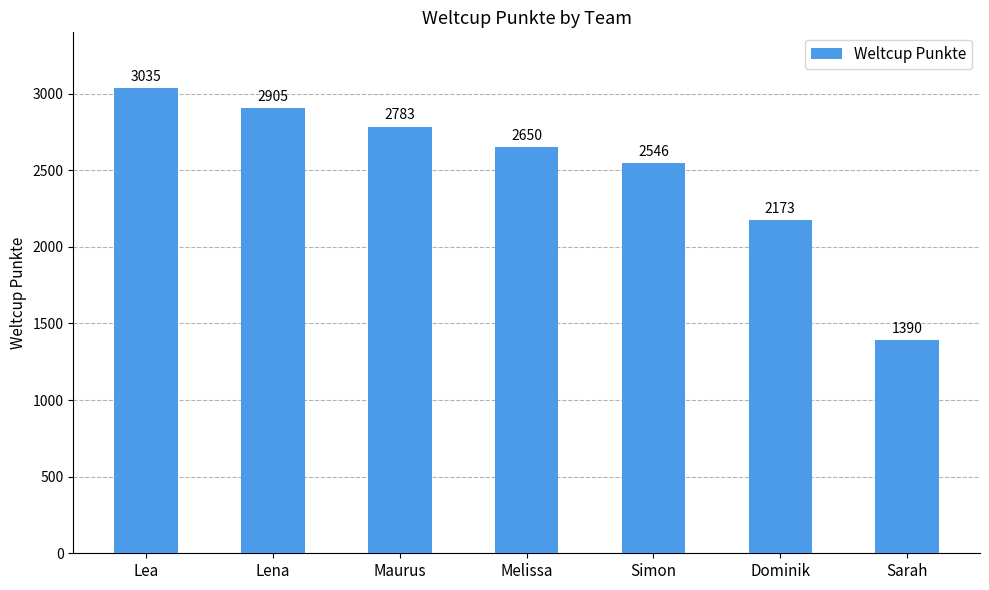

What is the label of the 7th bar from the right?

Lea